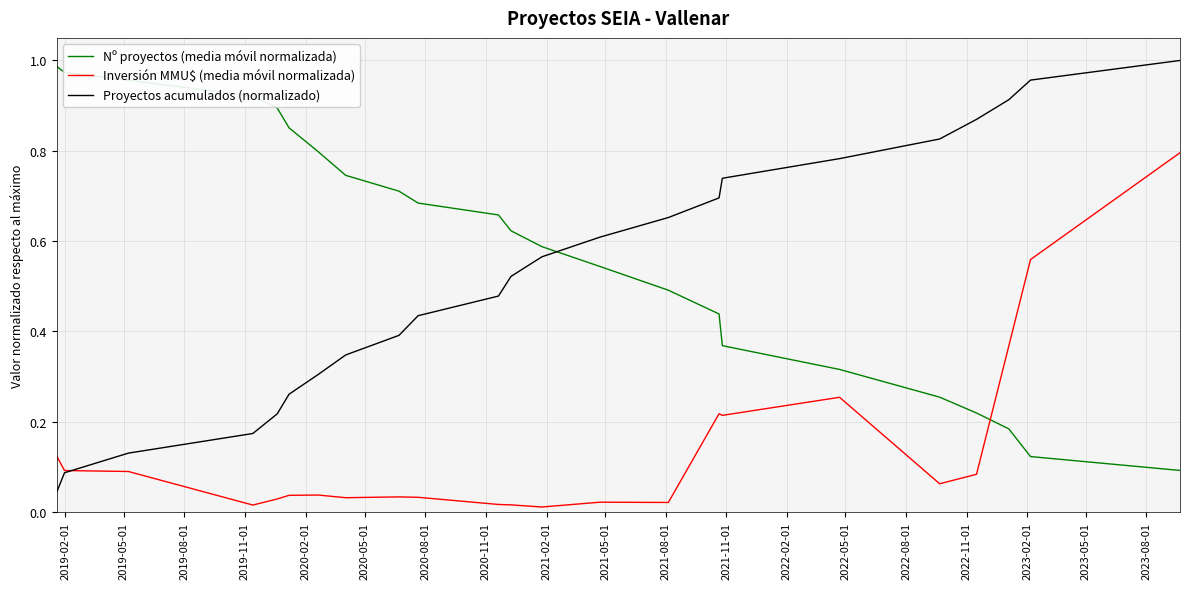

Which series has the largest total across all categories?

Nº proyectos (media móvil normalizada)